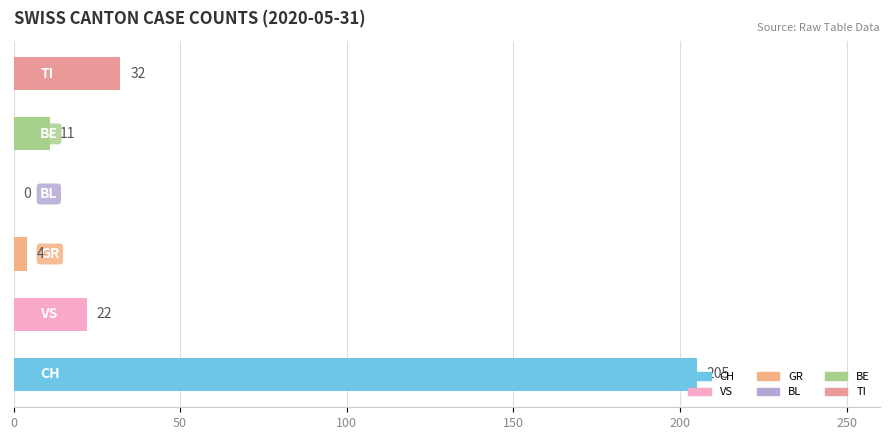

What is the sum of all values?

274